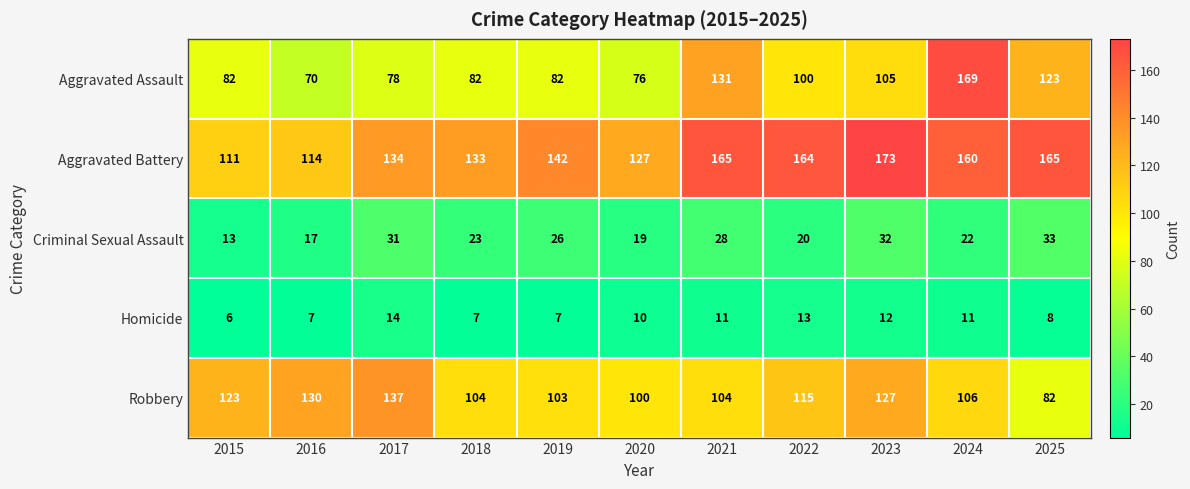

At which category is the sum across all series the highest?

2024